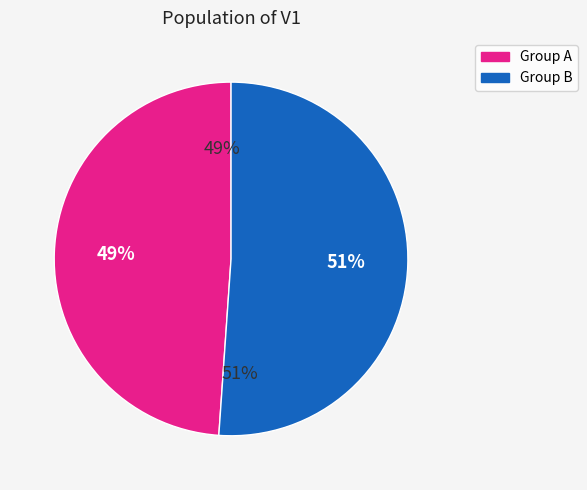

Does 1 account for over 50% of the chart?

No